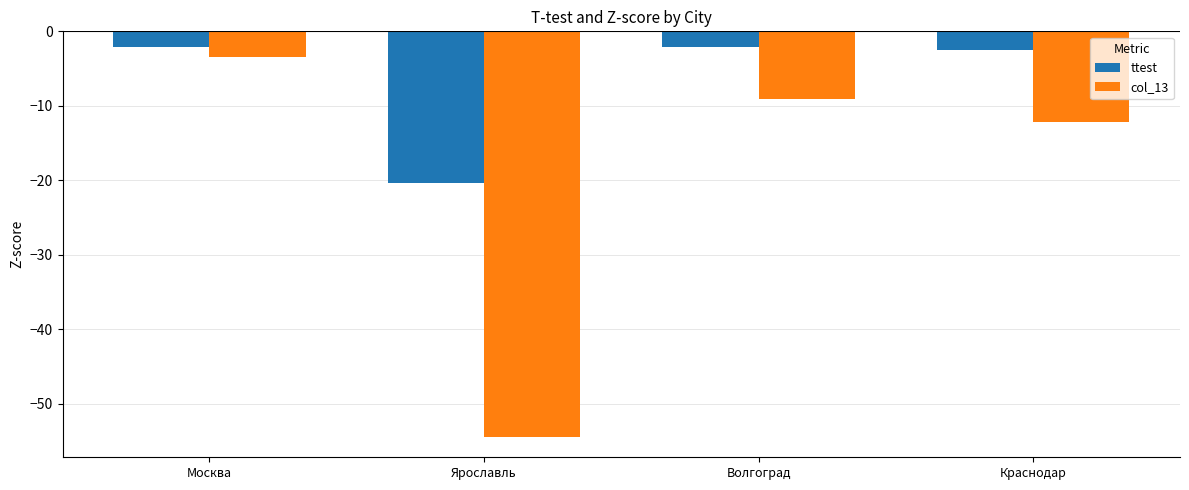

How many categories are shown in the chart?

4